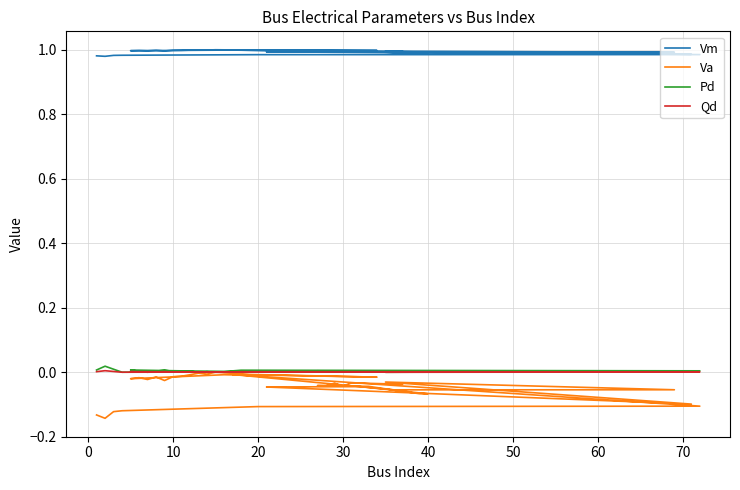

Is it true that Qd equals 0.0 at 38?

False